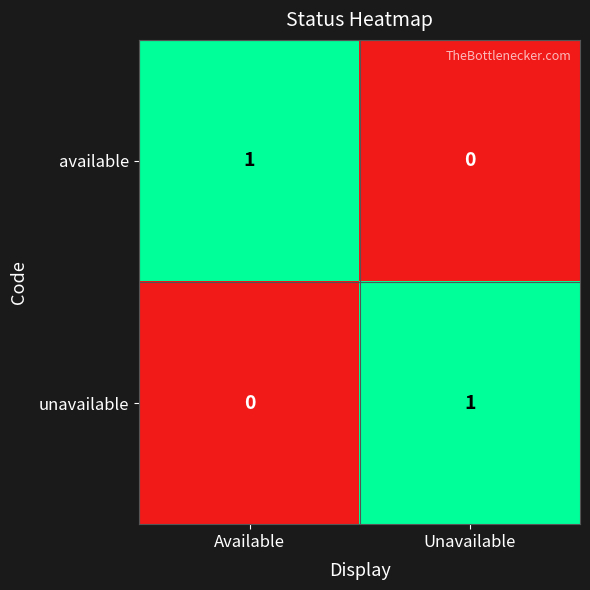

How many values in the available series are below 1?

1